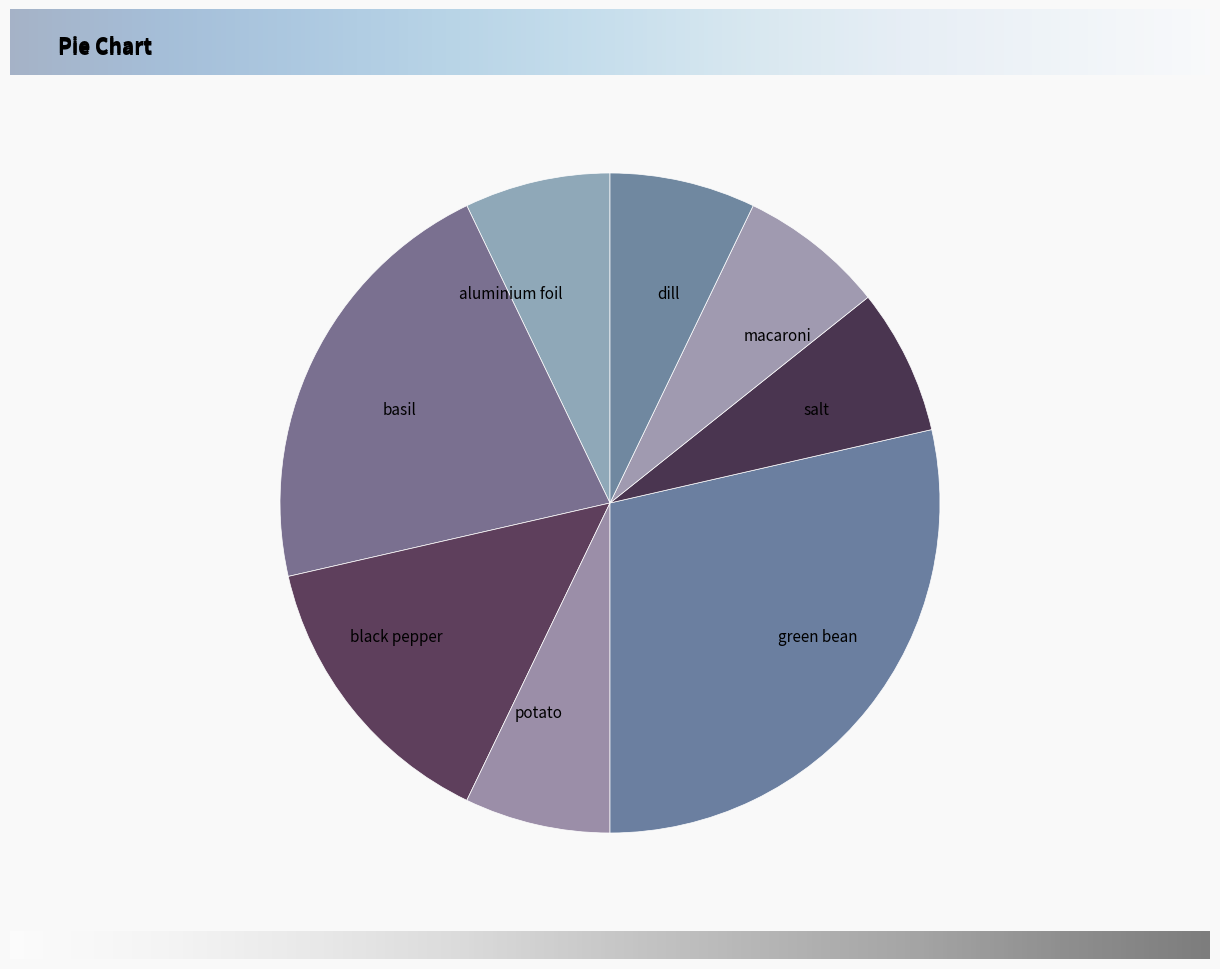

Does green bean represent more than half of the total?

No